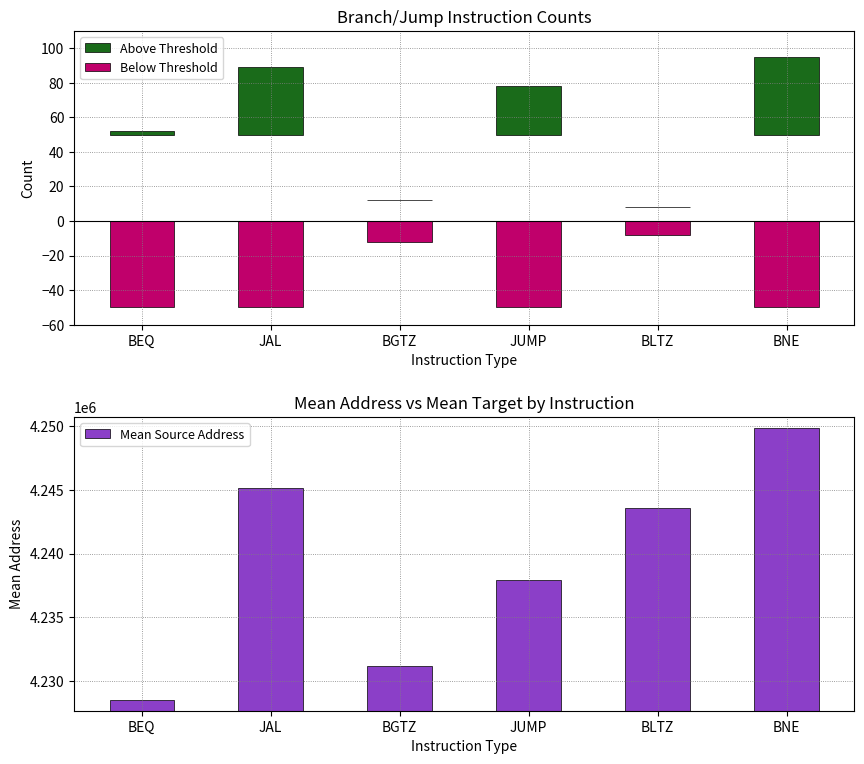

The value of Above Threshold at BEQ is 2. True or false?

True